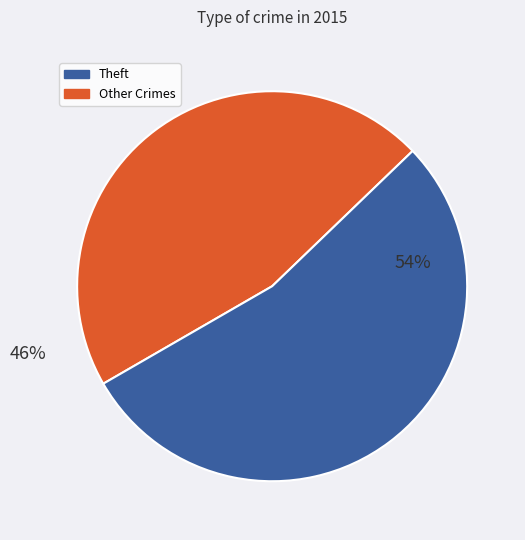

To the nearest percent, what is the difference between the largest and smallest slice percentages?

8%